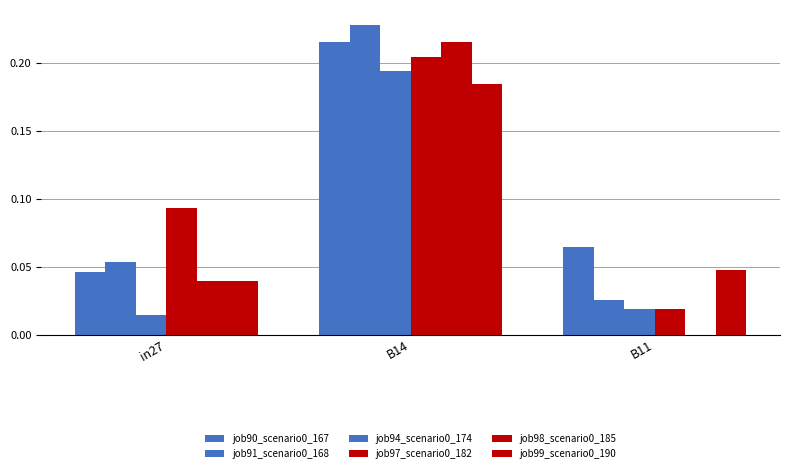

How many data points does each series have?

3